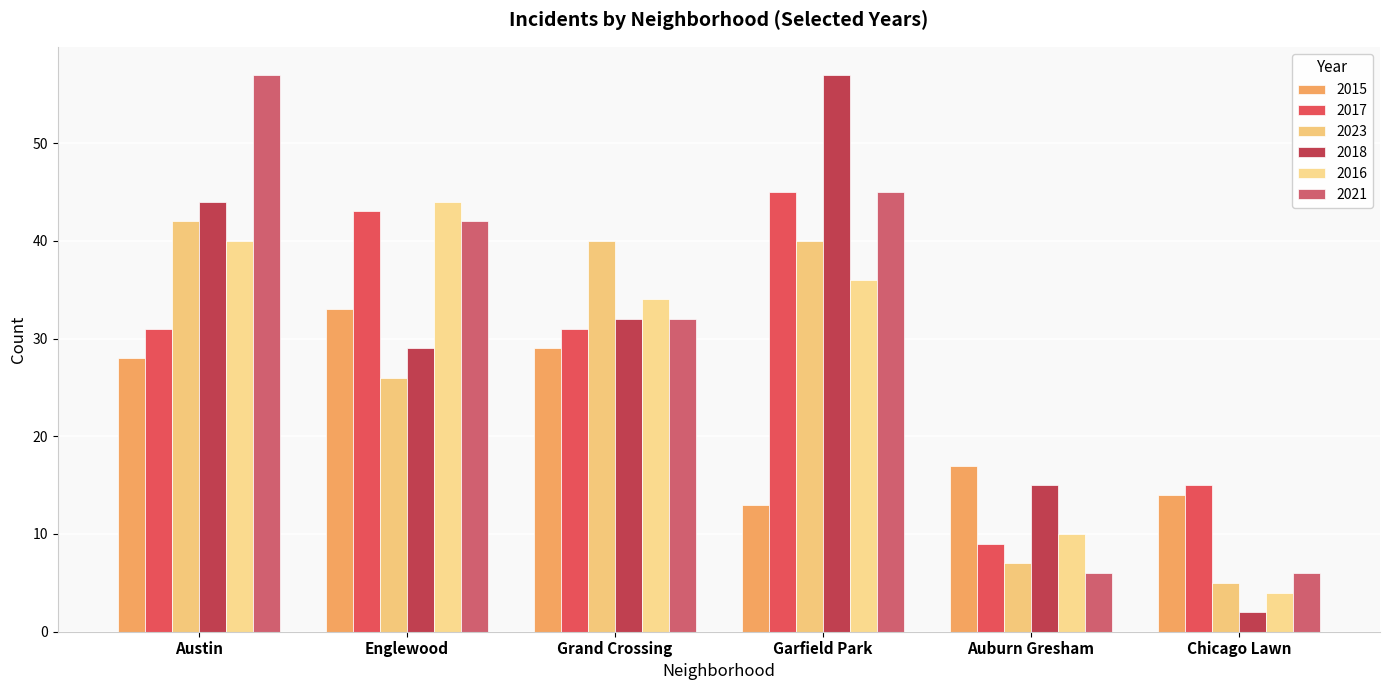

Which label corresponds to the smallest value in the chart?

Chicago Lawn